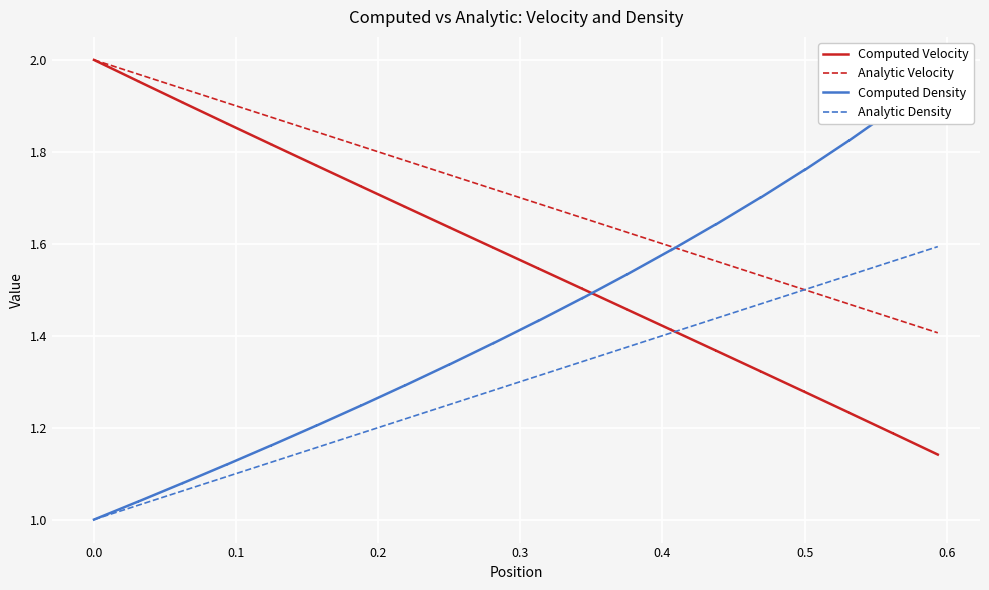

Which series has the widest spread of values?

Computed Density